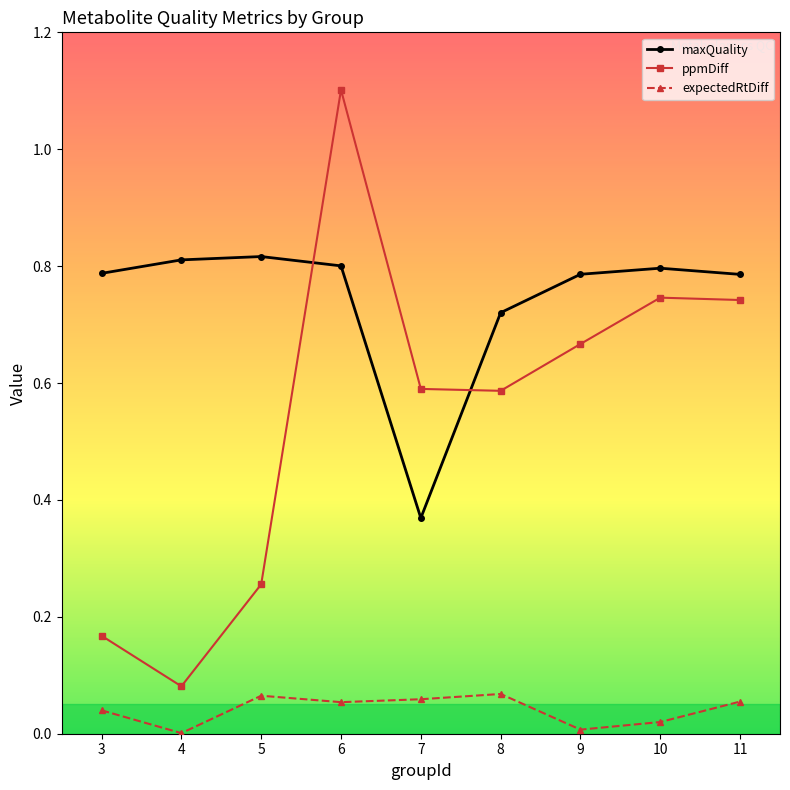

True or false: ppmDiff has more than 2 interior local peaks.

False